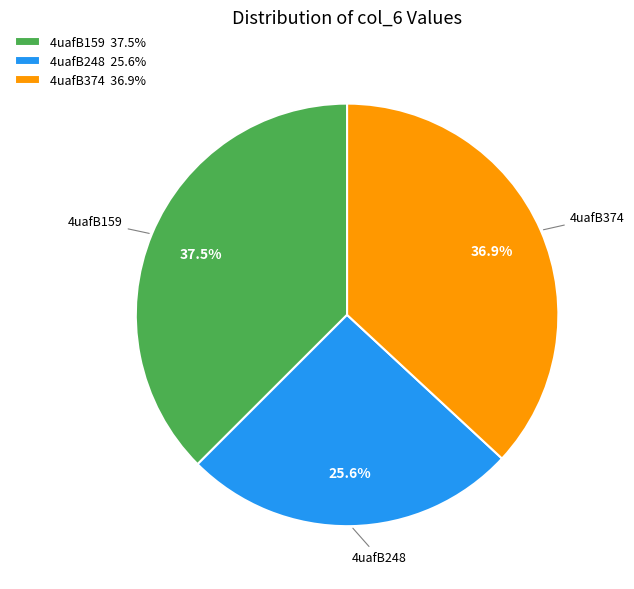

Which has a higher value, 4uafB374 36.9% or 4uafB248 25.6%?

4uafB374 36.9%